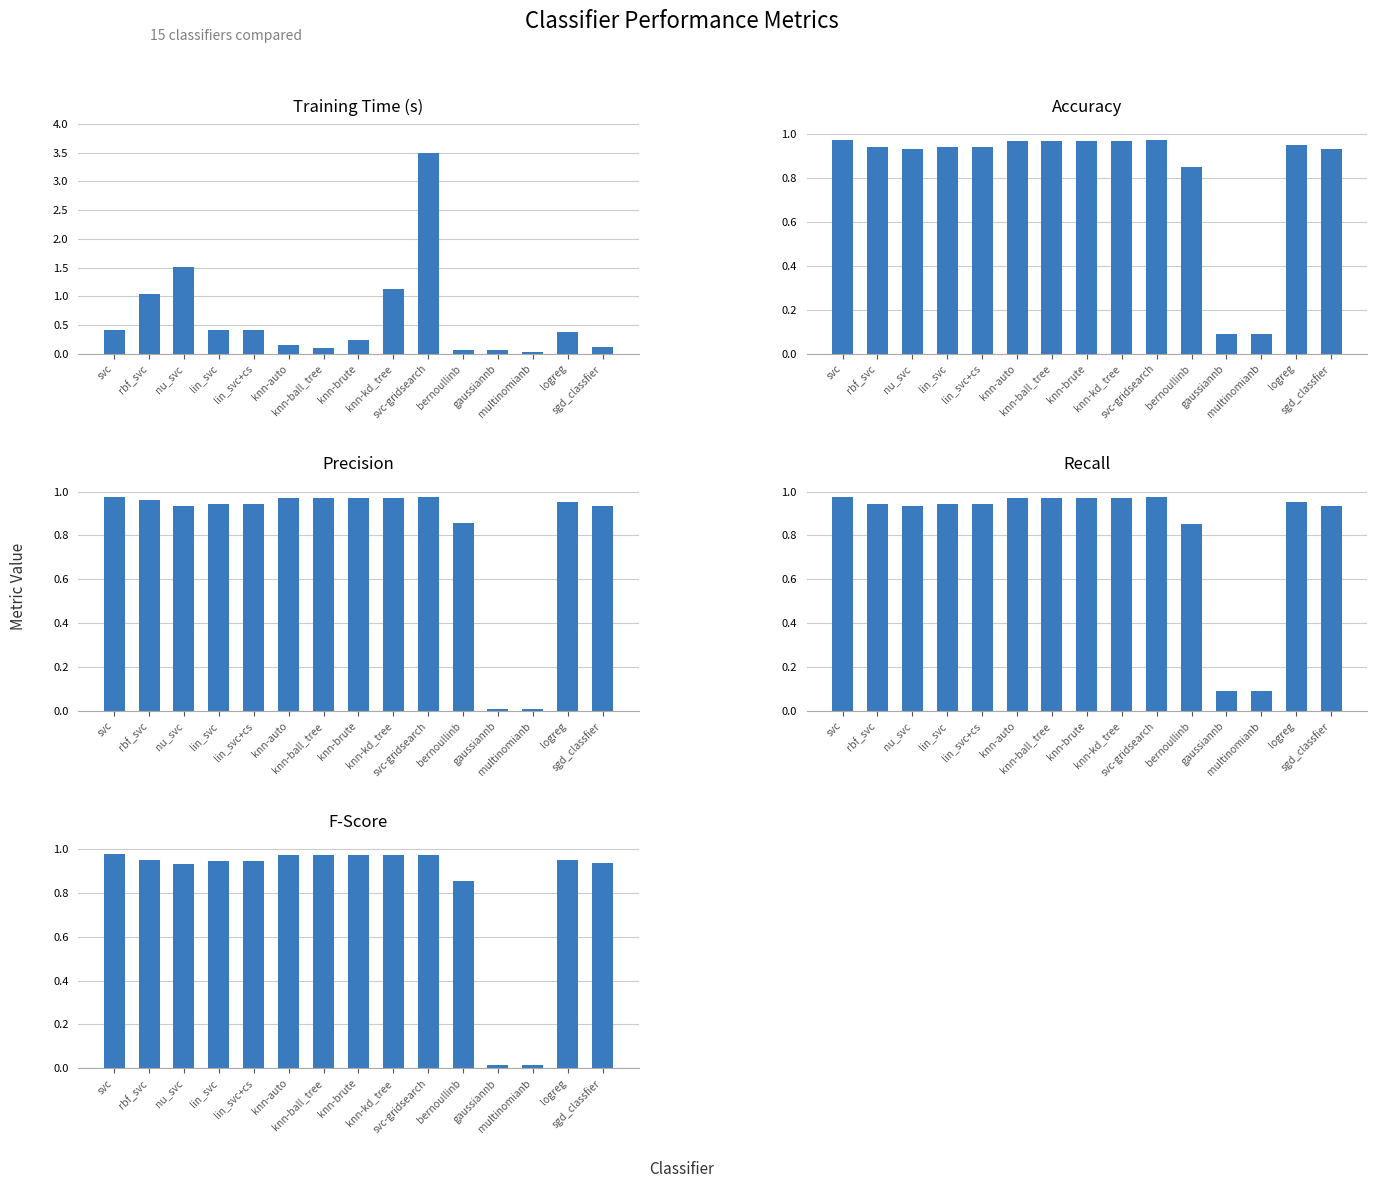

True or false: accuracy has a value of 0.9 at lin_svc+cs.

True